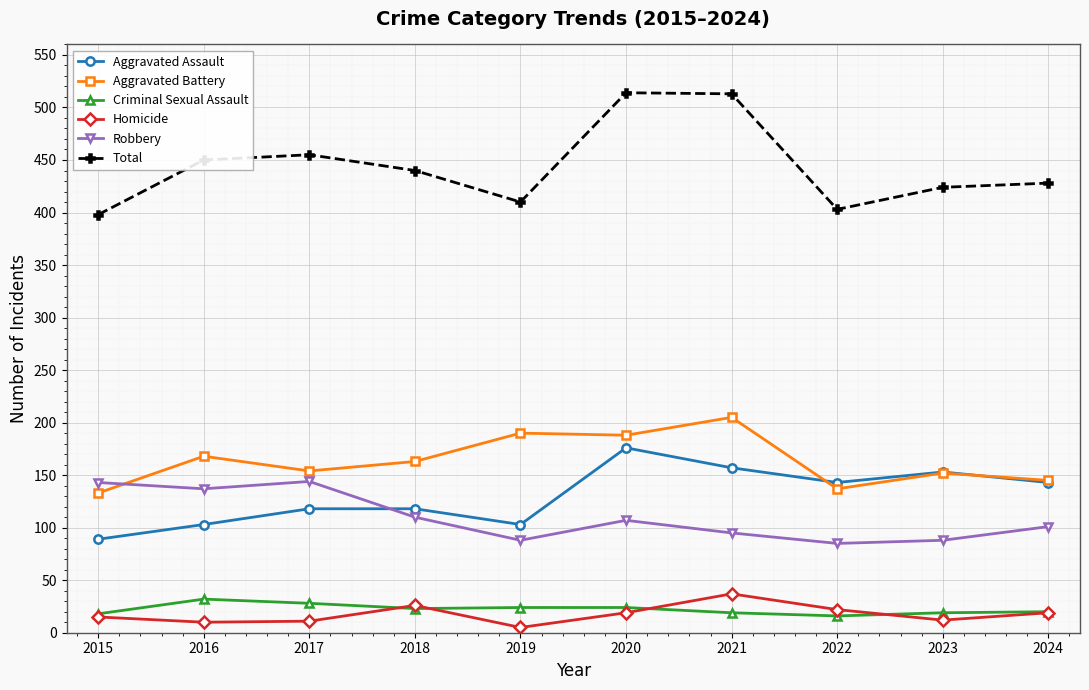

Does the chart display data point markers on the line(s)?

Yes